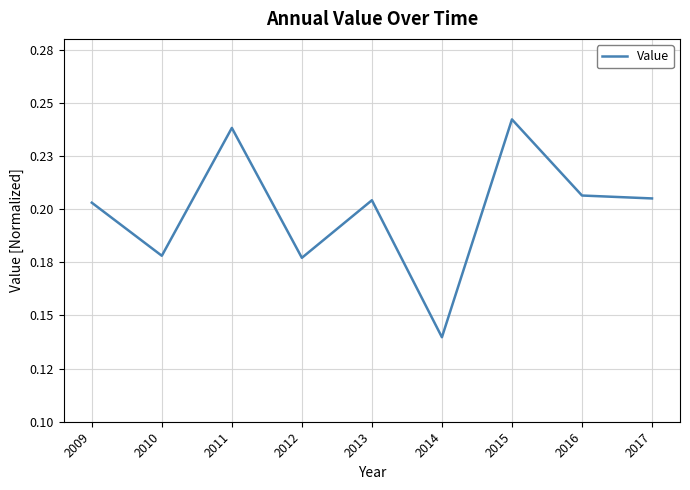

Is this an area chart (filled region under the line)?

No